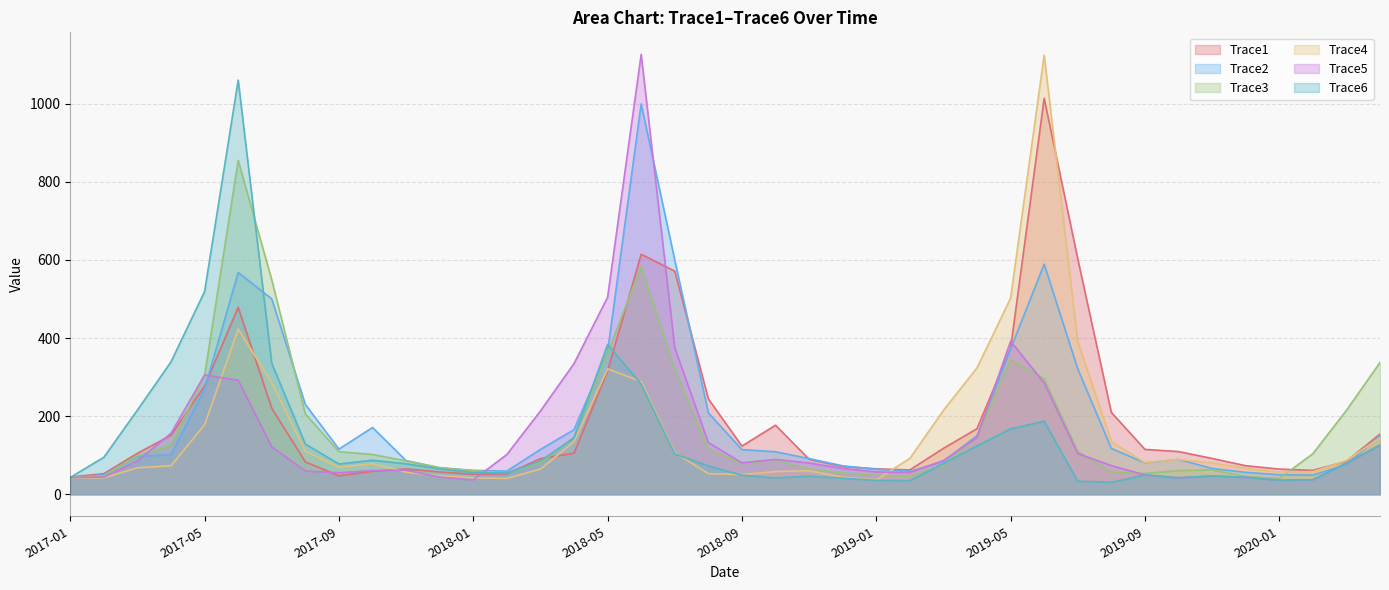

Reading left to right, list all the values displayed in this chart.

Trace1: 2017-01=44.2	2017-02=52.8	2017-03=104.9	2017-04=151.1	2017-05=277.2	2017-06=478.4	2017-07=220.3	2017-08=82.9	2017-09=47.2	2017-10=58.7	2017-11=64.9	2017-12=57.1	2018-01=51.3	2018-02=52.4	2018-03=91.2	2018-04=104.9	2018-05=315.8	2018-06=614.3	2018-07=571.1	2018-08=244.2	2018-09=123.4	2018-10=176.8	2018-11=89.6	2018-12=71.1	2019-01=65.1	2019-02=62.3	2019-03=117.6	2019-04=167.9	2019-05=373.8	2019-06=1013.5	2019-07=602.5	2019-08=209.5	2019-09=114.9	2019-10=109.3	2019-11=91.7	2019-12=73.1	2020-01=64.5	2020-02=61.1	2020-03=84.5	2020-04=154.1
Trace2: 2017-01=42.8	2017-02=49.8	2017-03=96.9	2017-04=101.3	2017-05=269.3	2017-06=567.7	2017-07=500.1	2017-08=229.8	2017-09=115.6	2017-10=170.9	2017-11=86.1	2017-12=67.4	2018-01=61.3	2018-02=59.4	2018-03=114.7	2018-04=165.4	2018-05=365.0	2018-06=999.1	2018-07=599.6	2018-08=208.6	2018-09=114.3	2018-10=108.9	2018-11=91.4	2018-12=72.8	2019-01=64.2	2019-02=58.6	2019-03=84.0	2019-04=150.2	2019-05=371.9	2019-06=589.0	2019-07=320.9	2019-08=117.3	2019-09=80.4	2019-10=89.2	2019-11=66.2	2019-12=56.1	2020-01=50.0	2020-02=49.0	2020-03=75.7	2020-04=150.2
Trace3: 2017-01=42.8	2017-02=46.8	2017-03=98.9	2017-04=125.3	2017-05=304.5	2017-06=854.6	2017-07=548.7	2017-08=205.4	2017-09=108.9	2017-10=101.9	2017-11=85.5	2017-12=68.5	2018-01=60.1	2018-02=55.1	2018-03=80.3	2018-04=146.2	2018-05=361.6	2018-06=583.3	2018-07=318.5	2018-08=115.4	2018-09=78.8	2018-10=87.7	2018-11=64.9	2018-12=54.8	2019-01=48.8	2019-02=46.1	2019-03=73.8	2019-04=147.7	2019-05=343.6	2019-06=295.5	2019-07=109.7	2019-08=55.8	2019-09=53.2	2019-10=60.5	2019-11=62.5	2019-12=45.7	2020-01=40.3	2020-02=103.8	2020-03=214.7	2020-04=337.3
Trace4: 2017-01=42.7	2017-02=42.1	2017-03=67.8	2017-04=73.0	2017-05=178.1	2017-06=423.2	2017-07=285.7	2017-08=110.3	2017-09=69.1	2017-10=78.2	2017-11=56.7	2017-12=47.3	2018-01=42.0	2018-02=40.6	2018-03=64.4	2018-04=134.4	2018-05=320.9	2018-06=288.5	2018-07=106.6	2018-08=52.8	2018-09=50.6	2018-10=58.1	2018-11=60.3	2018-12=43.7	2019-01=36.9	2019-02=91.7	2019-03=214.8	2019-04=323.6	2019-05=501.9	2019-06=1124.2	2019-07=391.0	2019-08=135.1	2019-09=80.9	2019-10=89.0	2019-11=80.5	2019-12=66.3	2020-01=56.9	2020-02=57.8	2020-03=86.2	2020-04=144.6
Trace5: 2017-01=43.2	2017-02=44.0	2017-03=85.5	2017-04=156.1	2017-05=305.5	2017-06=292.0	2017-07=121.3	2017-08=59.6	2017-09=55.1	2017-10=60.8	2017-11=61.6	2017-12=44.0	2018-01=36.9	2018-02=101.8	2018-03=213.2	2018-04=334.6	2018-05=504.4	2018-06=1126.1	2018-07=375.1	2018-08=132.4	2018-09=80.6	2018-10=89.3	2018-11=80.0	2018-12=66.2	2019-01=57.0	2019-02=55.8	2019-03=86.5	2019-04=145.5	2019-05=391.8	2019-06=285.0	2019-07=104.0	2019-08=73.4	2019-09=49.4	2019-10=42.4	2019-11=46.9	2019-12=43.5	2020-01=36.0	2020-02=37.1	2020-03=80.1	2020-04=125.8
Trace6: 2017-01=43.1	2017-02=94.7	2017-03=215.6	2017-04=339.1	2017-05=519.1	2017-06=1060.2	2017-07=335.1	2017-08=128.5	2017-09=77.6	2017-10=87.0	2017-11=78.2	2017-12=64.7	2018-01=55.7	2018-02=54.6	2018-03=85.3	2018-04=144.4	2018-05=383.3	2018-06=282.2	2018-07=103.1	2018-08=72.7	2018-09=48.8	2018-10=41.8	2018-11=46.4	2018-12=41.1	2019-01=35.6	2019-02=34.9	2019-03=78.7	2019-04=123.9	2019-05=167.4	2019-06=186.9	2019-07=33.3	2019-08=30.6	2019-09=49.4	2019-10=42.4	2019-11=46.9	2019-12=43.5	2020-01=36.0	2020-02=37.1	2020-03=80.1	2020-04=125.8